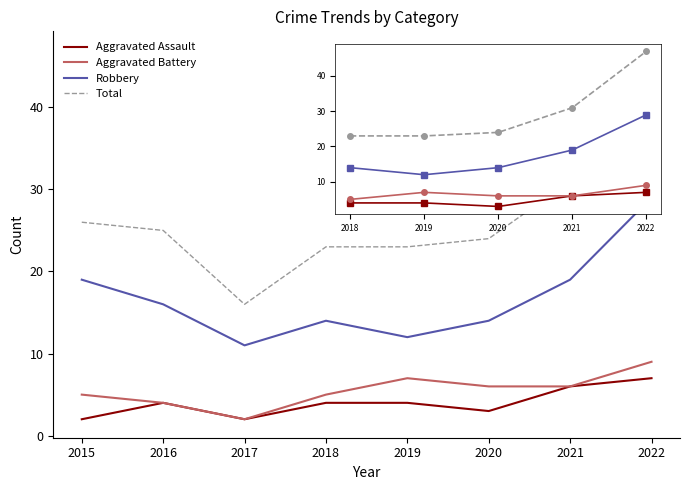

Which category has the lowest value in the Aggravated Battery series?

2017